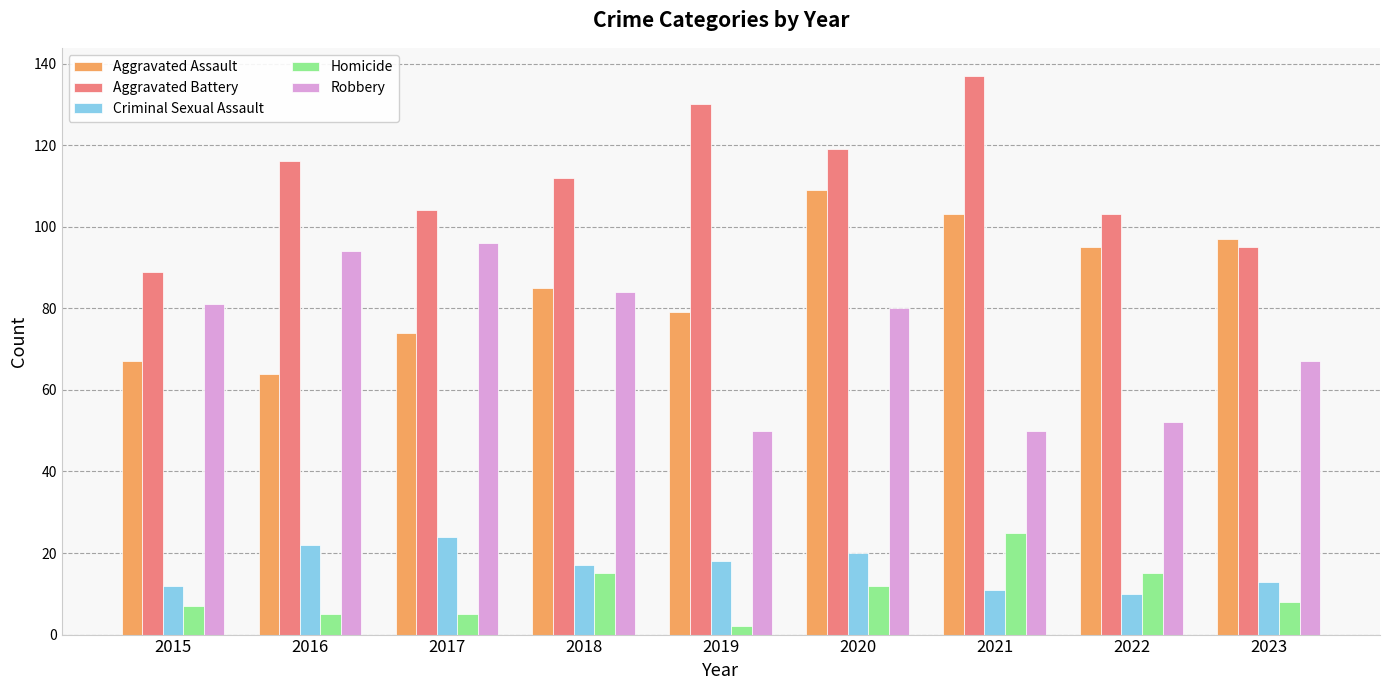

What value does the Robbery series have at 2022, to the nearest 10?

50